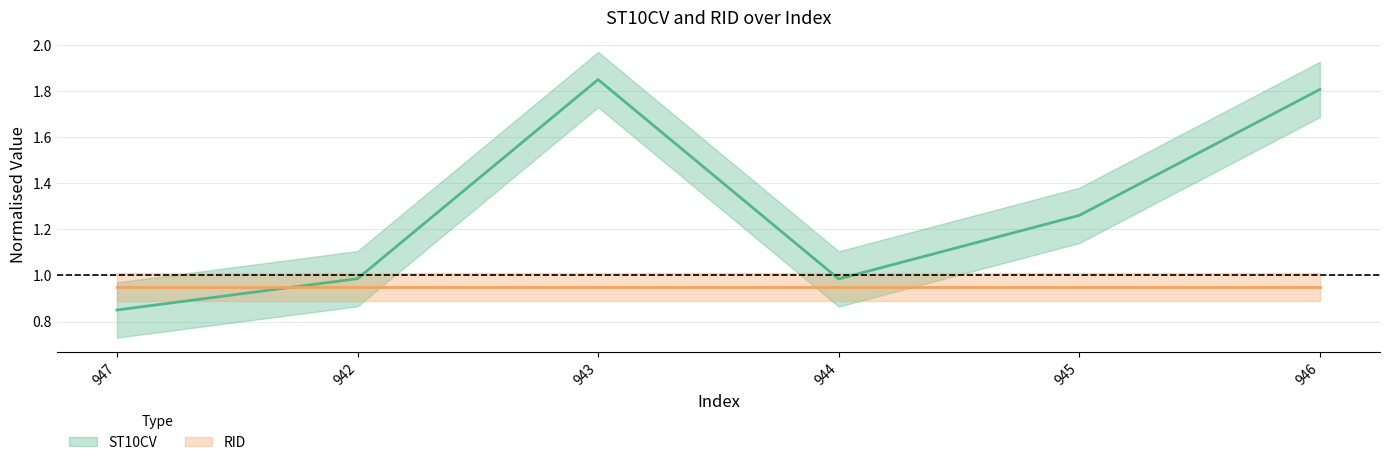

Reading left to right, transcribe all the data shown in this chart.

0.8	1.0	1.9	1.0	1.3	1.8